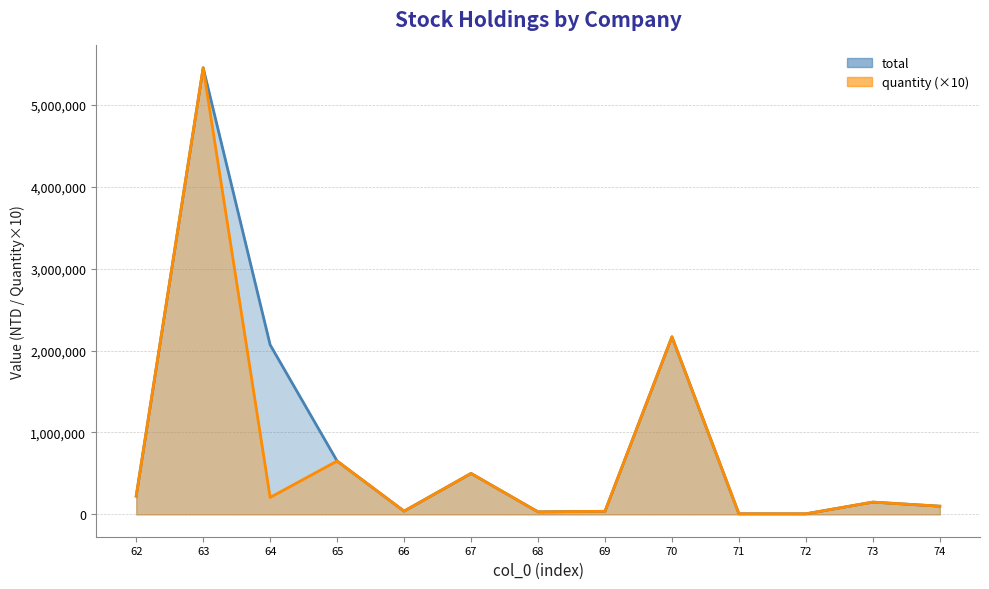

True or false: total and quantity intersect in this chart.

False